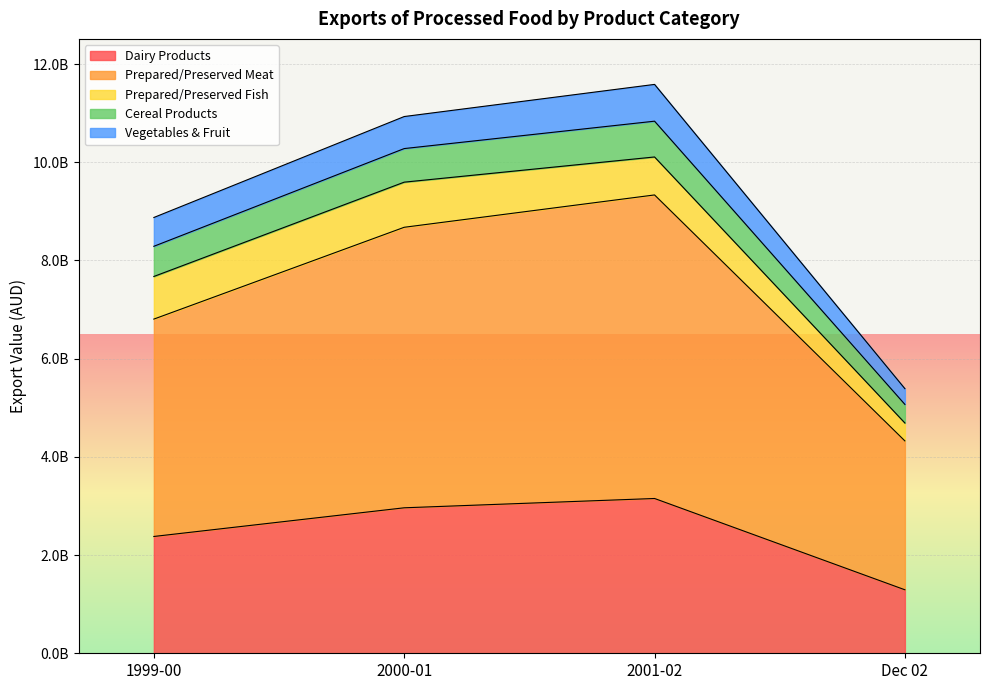

Does the chart display data point markers on the line(s)?

No